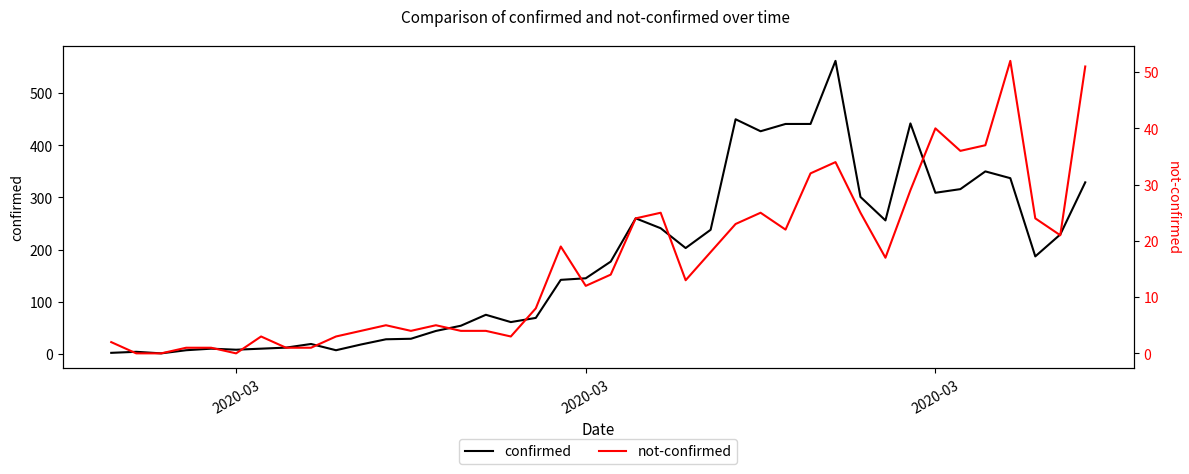

Is the value of not-confirmed at 27 greater than the value of confirmed at 21?

No